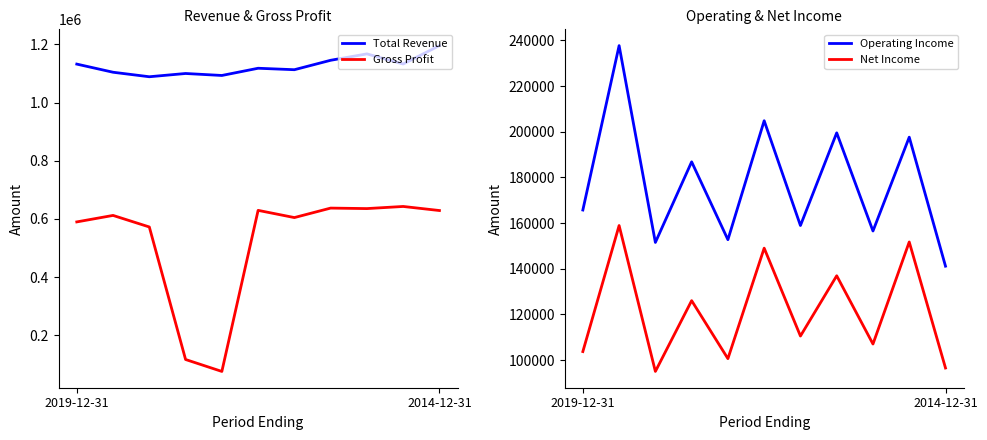

What is the minimum value for Total Revenue?

1088700